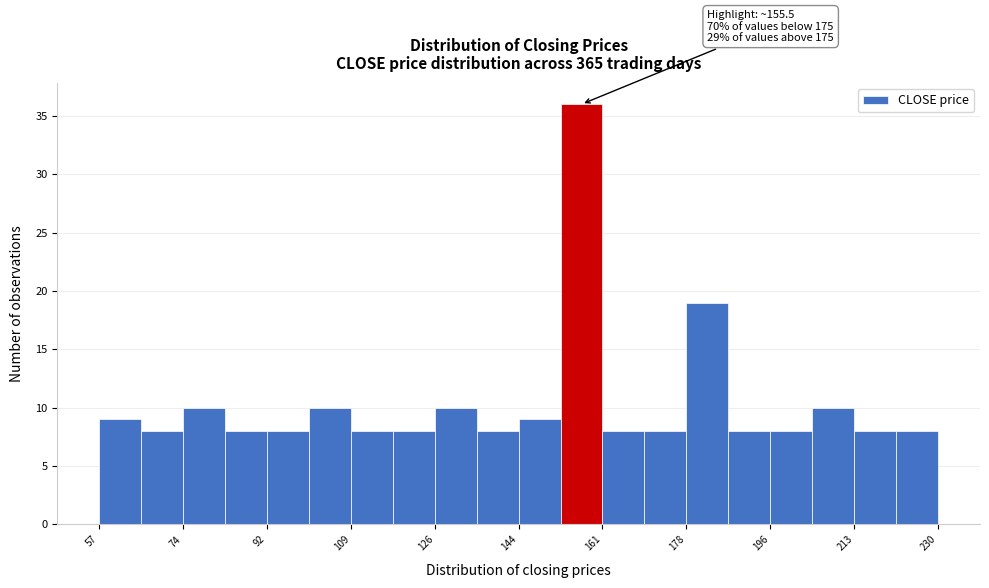

Which range on the x-axis has the tallest bar?

152 to 162